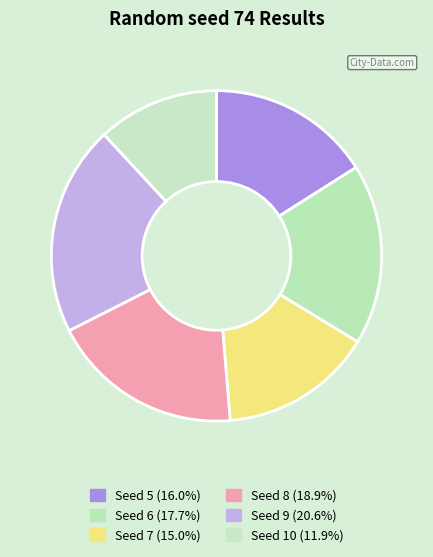

How many segments does this pie chart have?

6